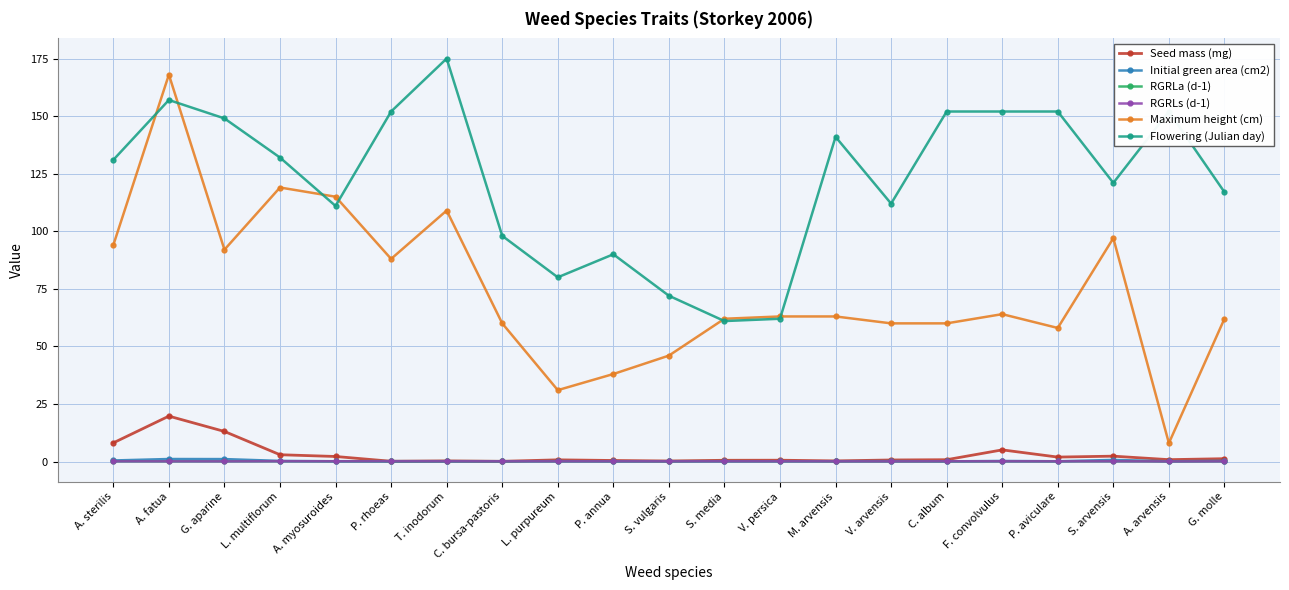

What are all the series names shown in the legend?

Seed mass (mg), Initial green area (cm2), RGRLa (d-1), RGRLs (d-1), Maximum height (cm), Flowering (Julian day)